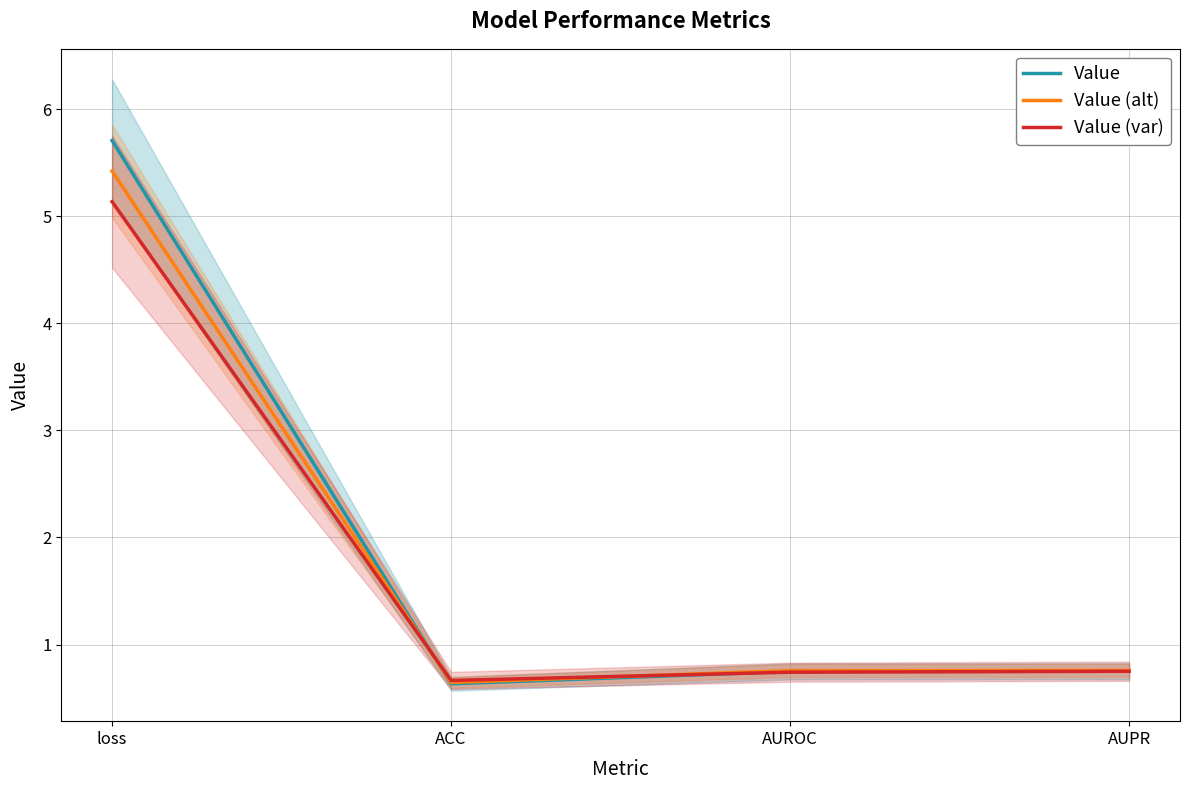

Reading left to right, list all the values displayed in this chart.

Value: 5.7	0.6	0.7	0.8
Value (alt): 5.4	0.6	0.8	0.8
Value (var): 5.1	0.7	0.7	0.8